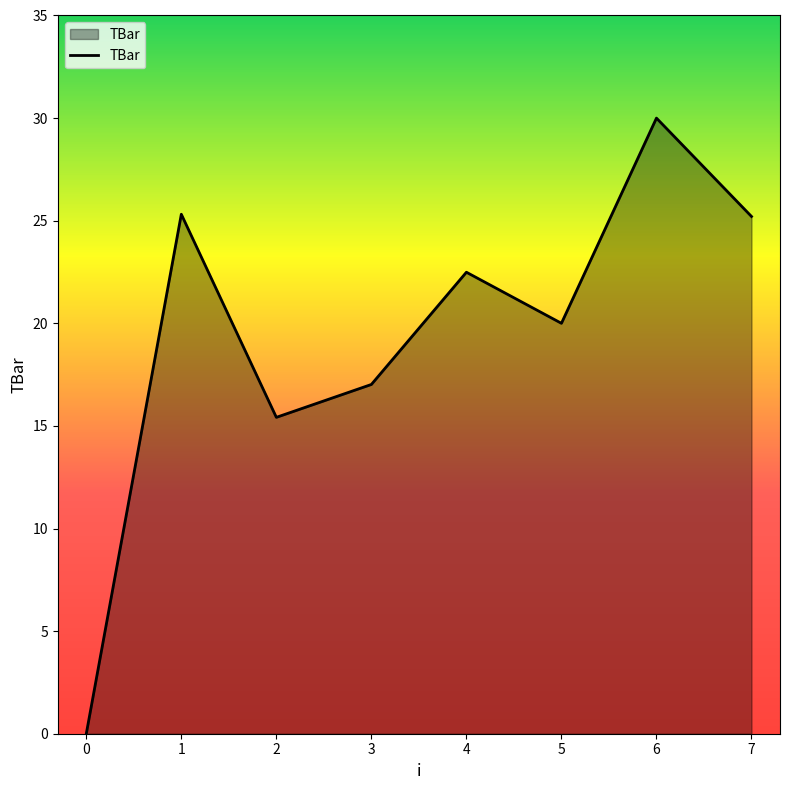

What is the difference between the values at 3 and 5?

3.0